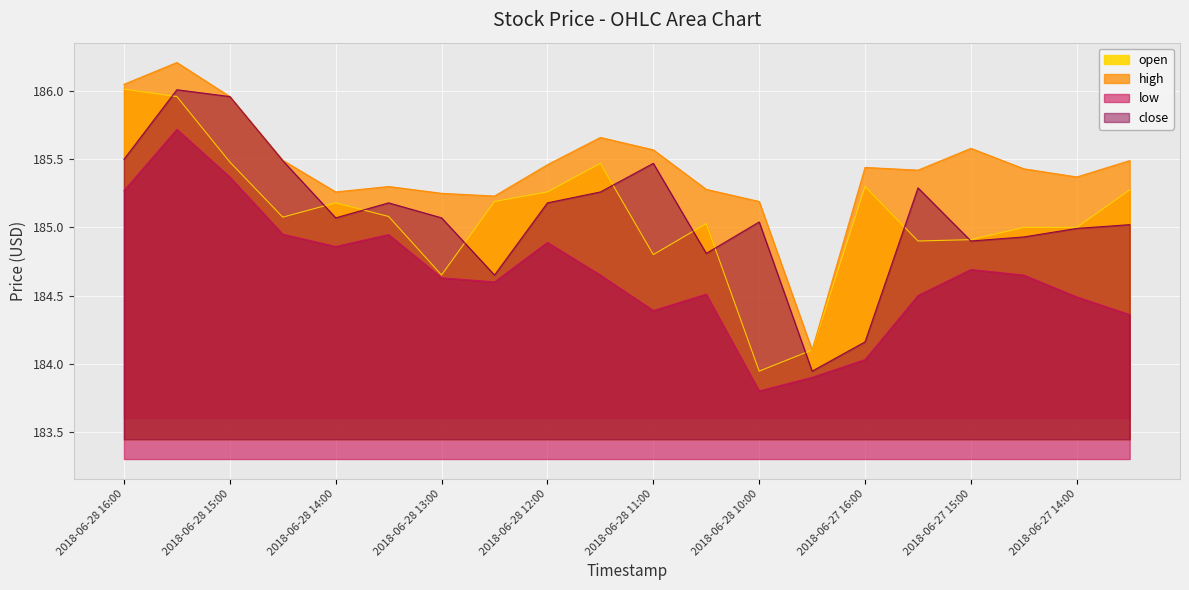

What is the average value of the close series?

185.1